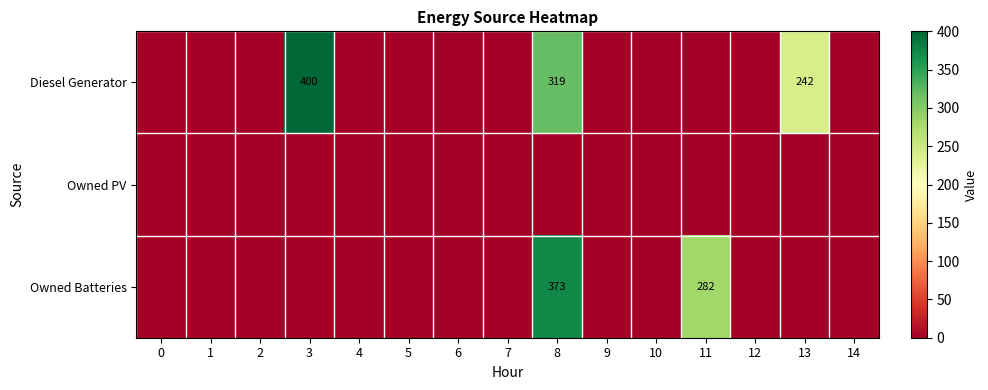

The value of row_0 at 11 is 0. True or false?

True